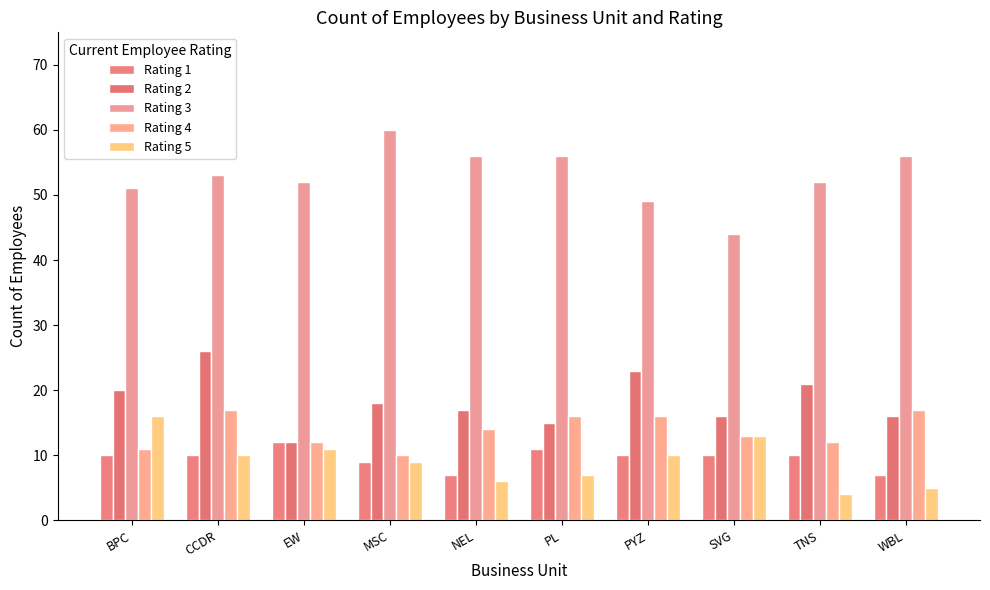

How many bars are there in total?

50